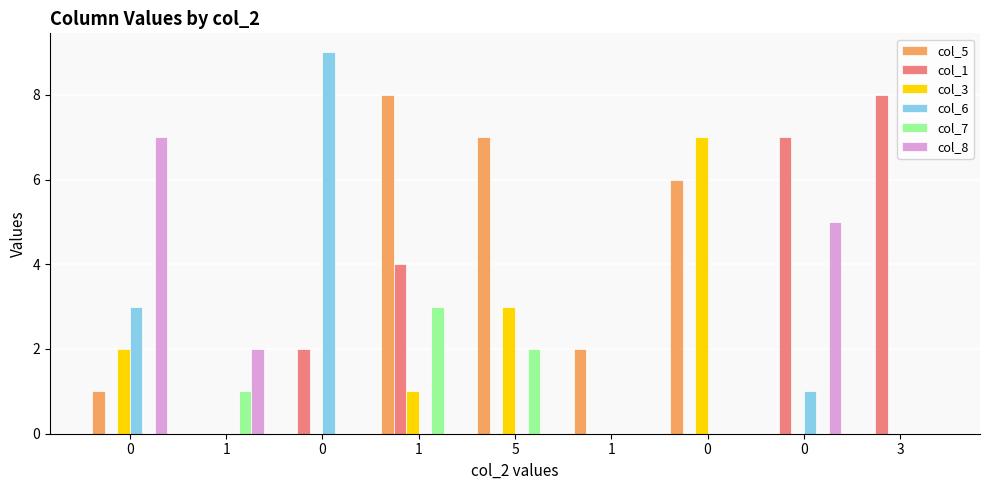

What are all the series names shown in the legend?

col_5, col_1, col_3, col_6, col_7, col_8